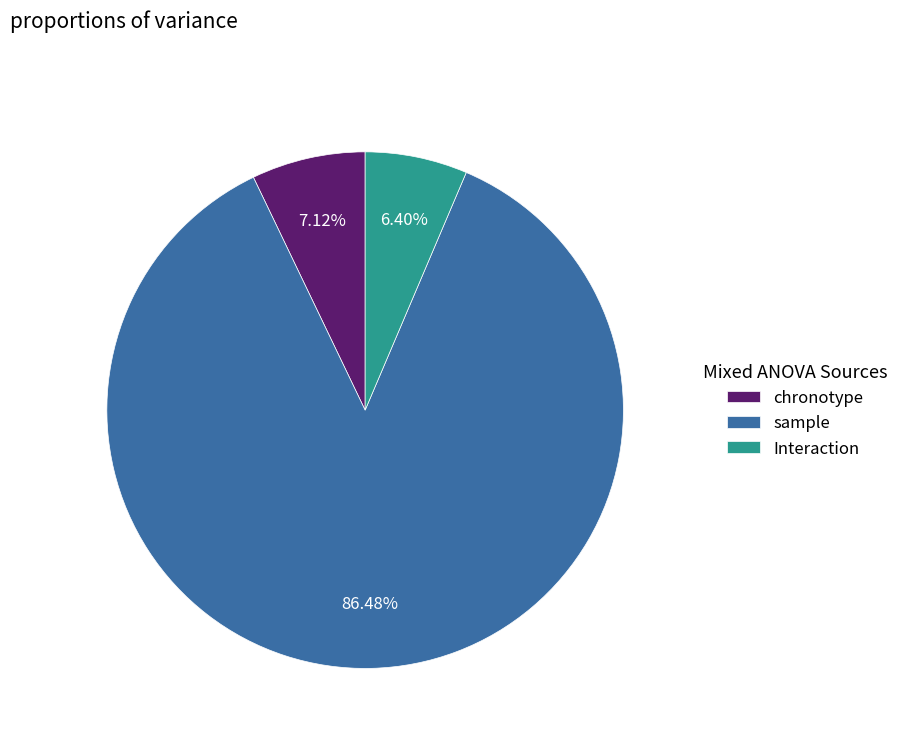

What is the majority slice?

sample